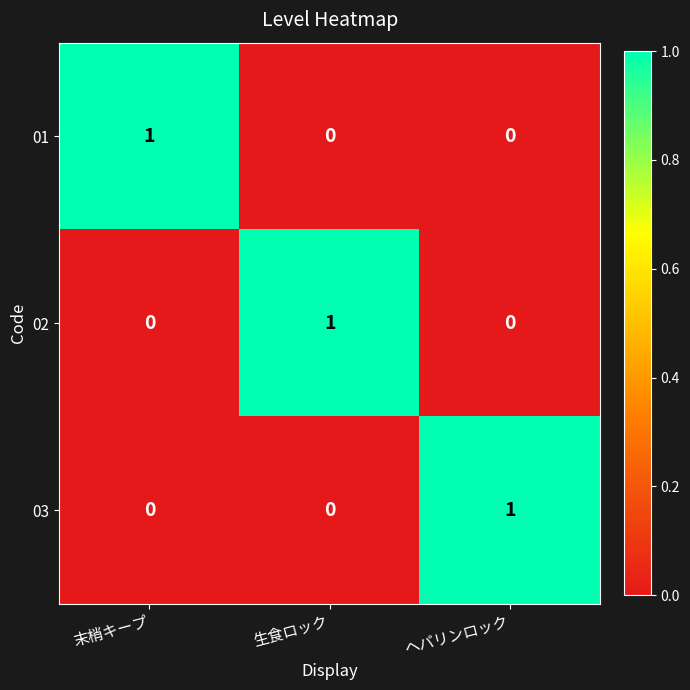

At how many categories does at least one series exceed 0?

3